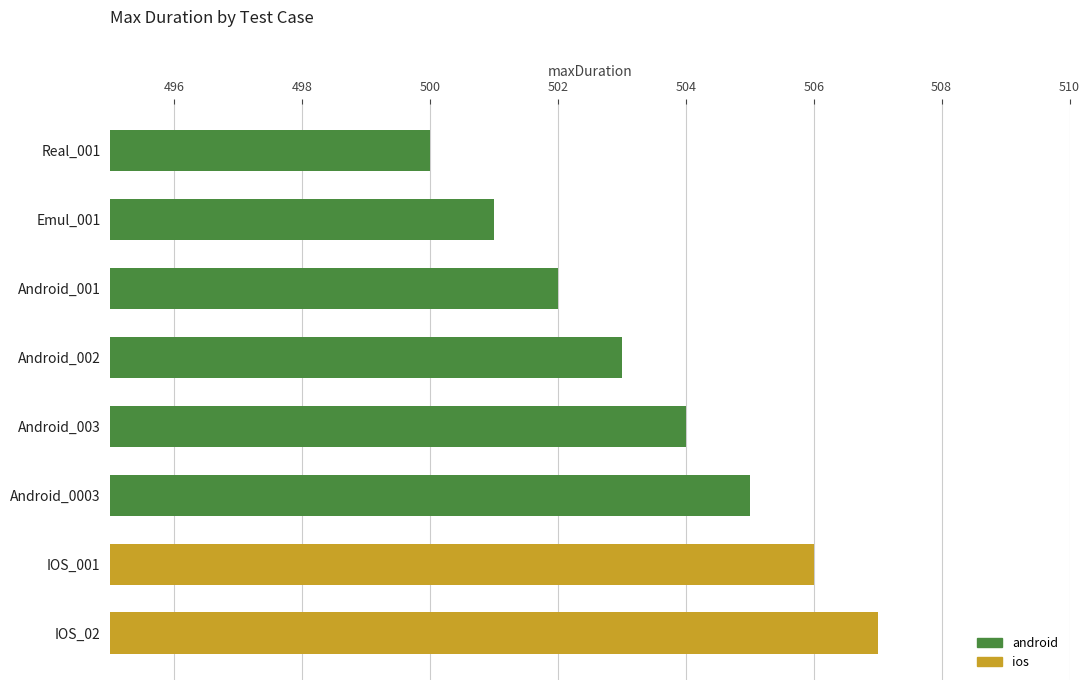

Between Real_001 and Android_002, which is larger?

Android_002